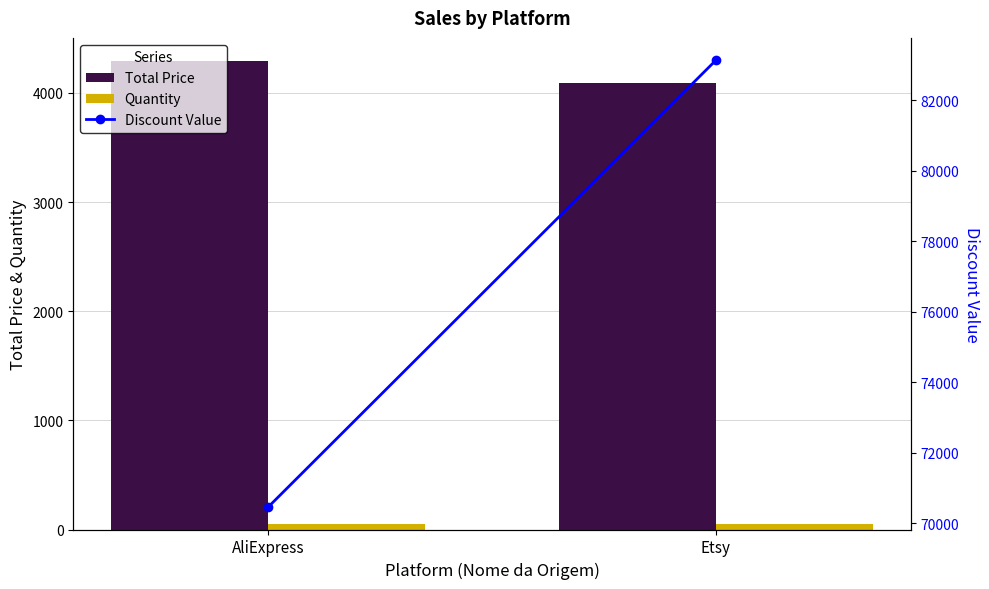

Count the number of data series in this chart.

3